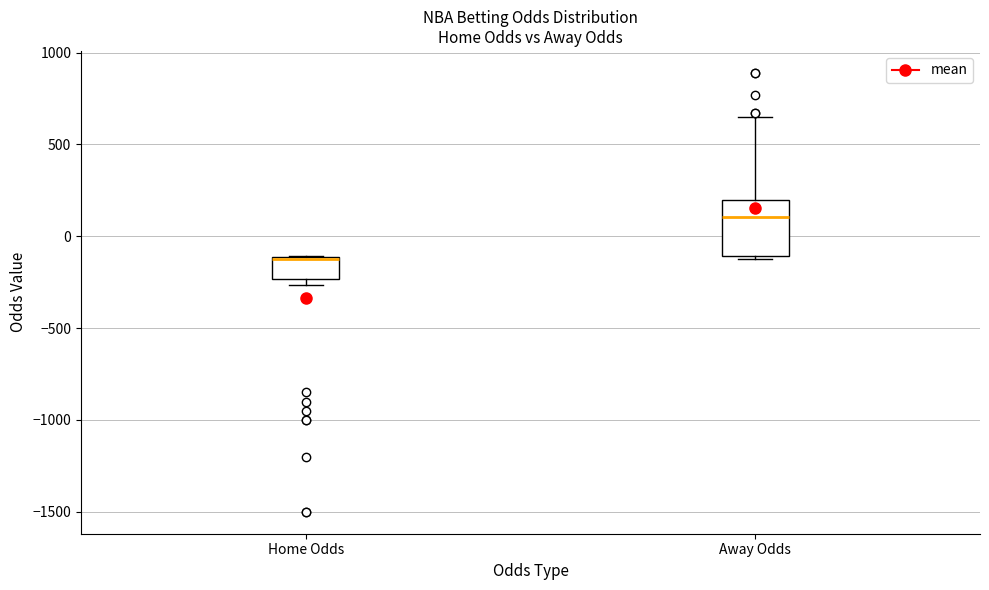

Reading left to right, transcribe this box plot: for each box, give where its median line is, the range the box spans, and where its two whiskers end, as read against the y-axis. The values are not printed on the chart, so give them approximately, as read against the axis.

Home Odds: median -100, box -250 to -100, whiskers -250 (just below the box's lower edge) to -100
Away Odds: median 100, box -100 to 200, whiskers -100 to 650